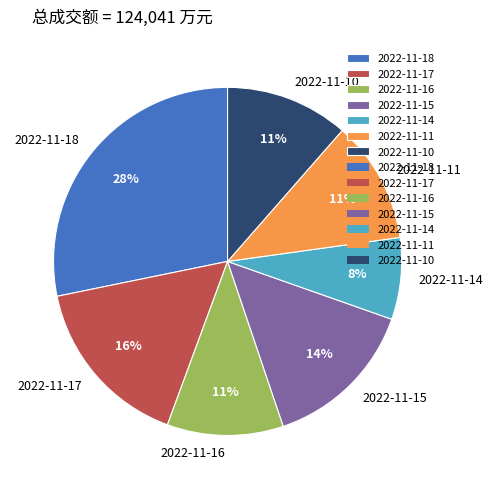

Which has a higher value, 2022-11-18 or 2022-11-11?

2022-11-18